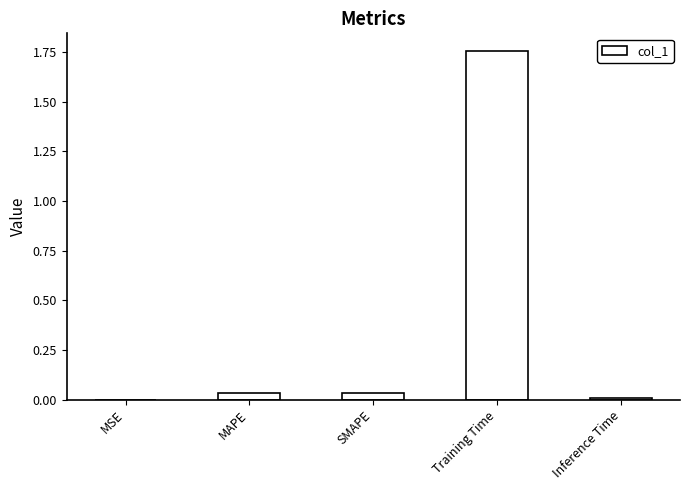

Are the bars horizontal?

No